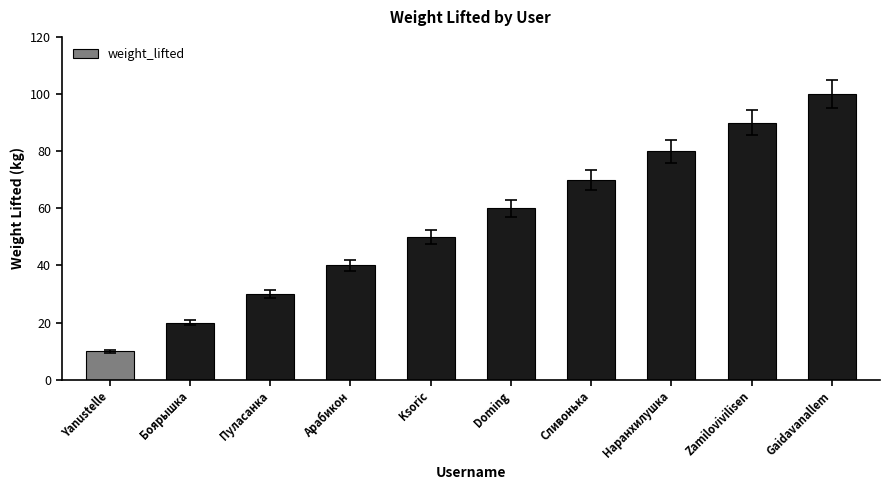

Reading left to right, list all the values displayed in this chart.

Yanustelle=10	Боярышка=20	Пуласанка=30	Арабикон=40	Ksoric=50	Doming=60	Сливонька=70	Наранхилушка=80	Zamilovivilisen=90	Gaidavanallem=100